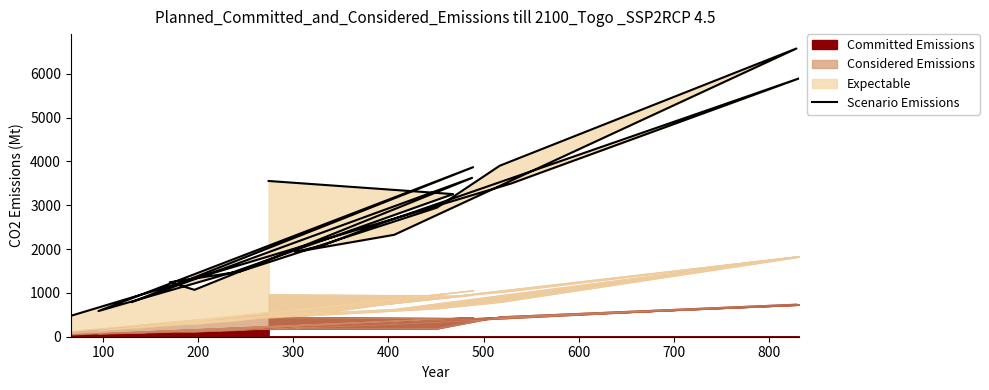

What is the smallest value displayed?

477